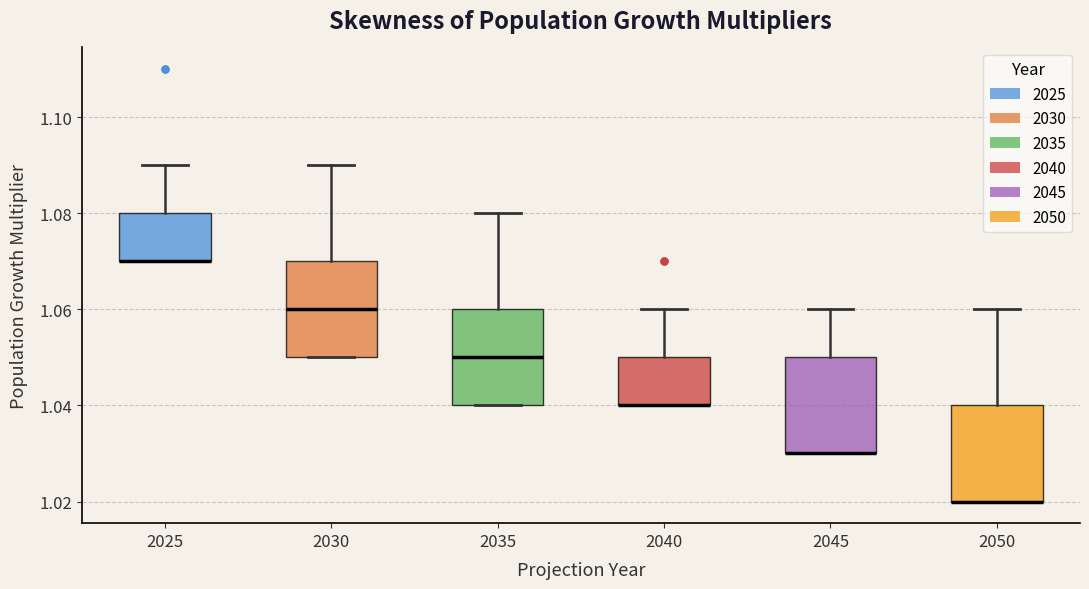

Reading left to right, transcribe this box plot: for each box, give where its median line is, the range the box spans, and where its two whiskers end, as read against the y-axis. The values are not printed on the chart, so give them approximately, as read against the axis.

2025: median 1.07 (drawn on the box's lower edge), box 1.07 to 1.08, whiskers 1.07 to 1.09
2030: median 1.06, box 1.05 to 1.07, whiskers 1.05 to 1.09
2035: median 1.05, box 1.04 to 1.06, whiskers 1.04 to 1.08
2040: median 1.04 (drawn on the box's lower edge), box 1.04 to 1.05, whiskers 1.04 to 1.06
2045: median 1.03 (drawn on the box's lower edge), box 1.03 to 1.05, whiskers 1.03 to 1.06
2050: median 1.02 (drawn on the box's lower edge), box 1.02 to 1.04, whiskers 1.02 to 1.06